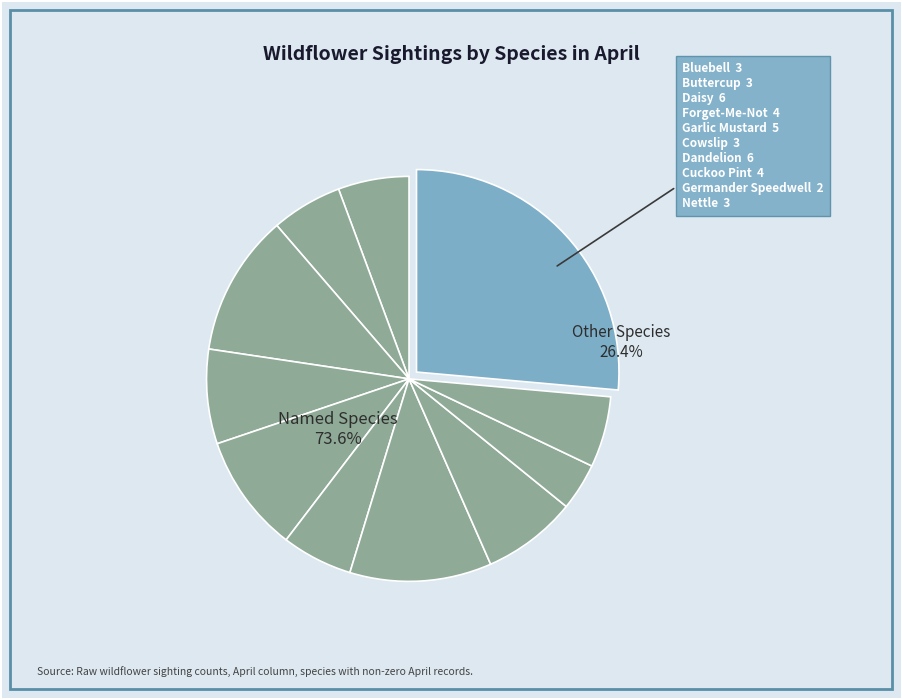

The Buttercup slice represents 8% of the pie. True or false?

True